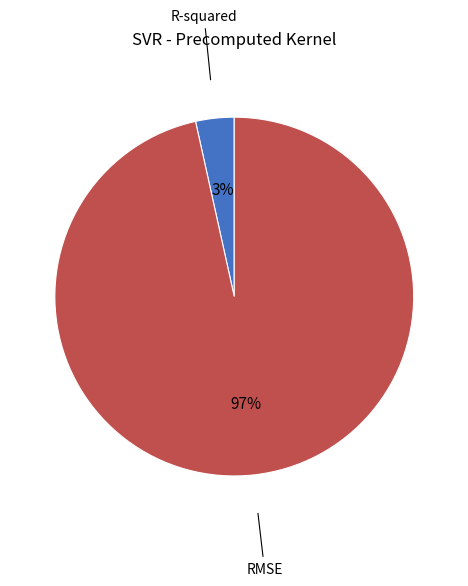

How many segments does this pie chart have?

2